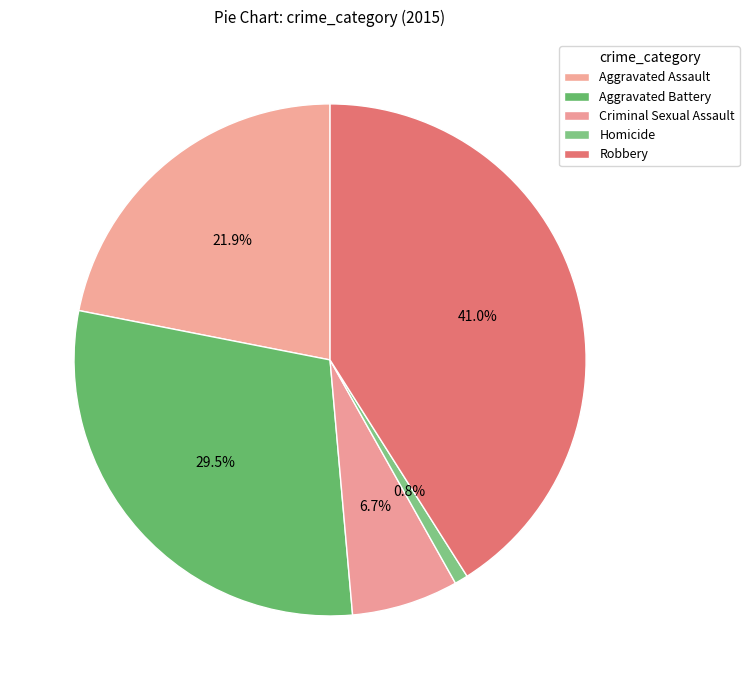

Does Criminal Sexual Assault represent more than half of the total?

No